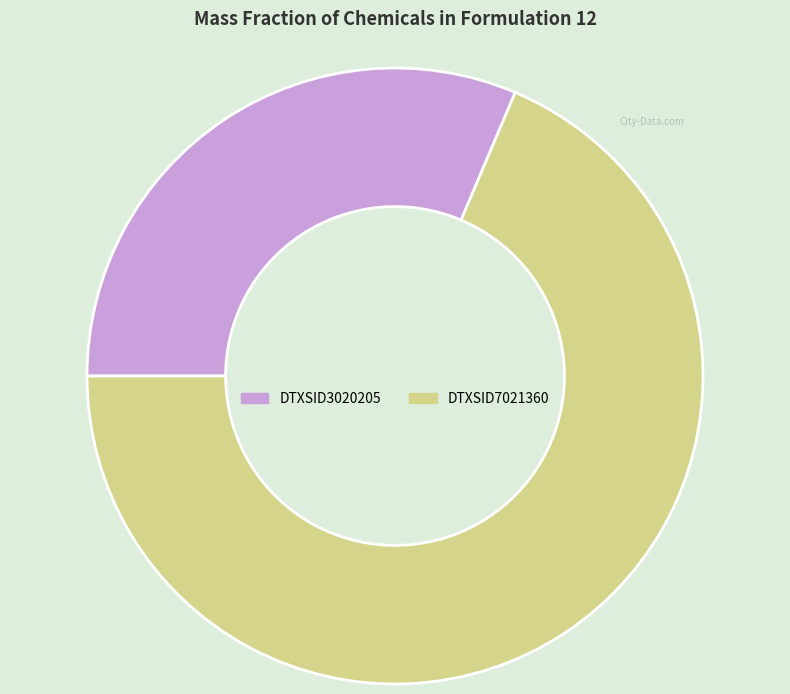

Do DTXSID7021360 and DTXSID3020205 together represent more than half of the pie?

Yes